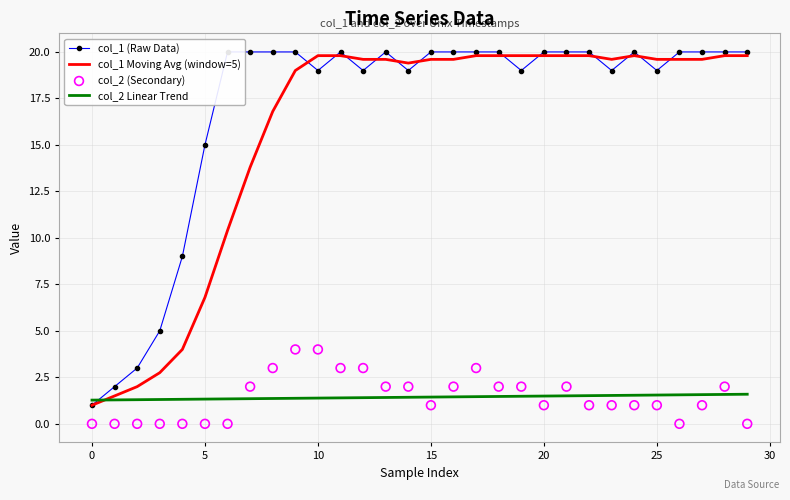

Which series has the widest spread of Y values?

col_1 (Raw Data)